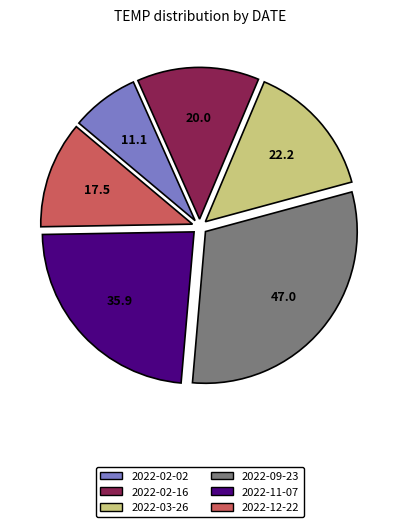

Is 2022-09-23 the majority of the pie?

No